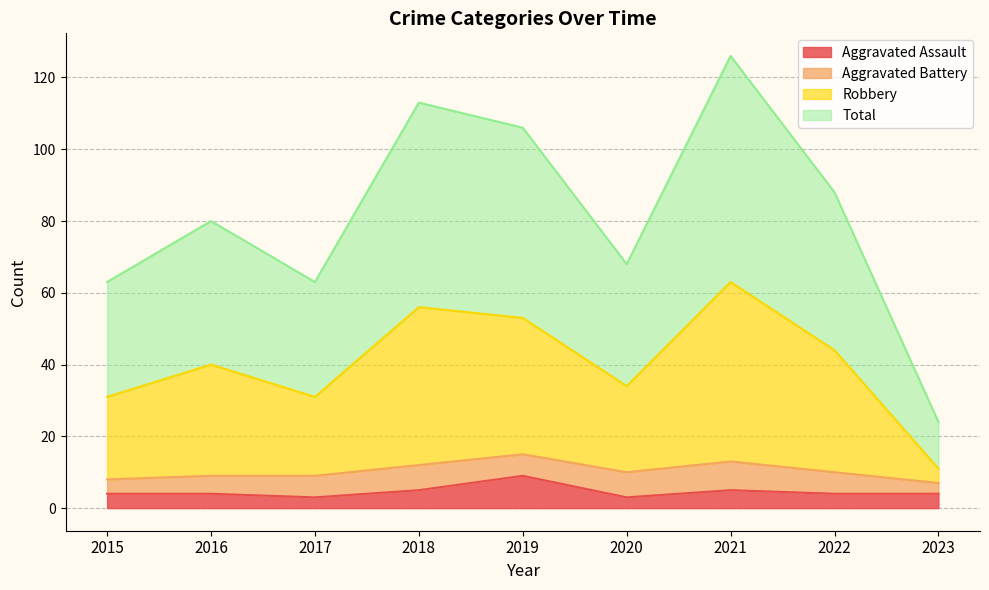

What value does the Aggravated Assault series have at 2019?

9